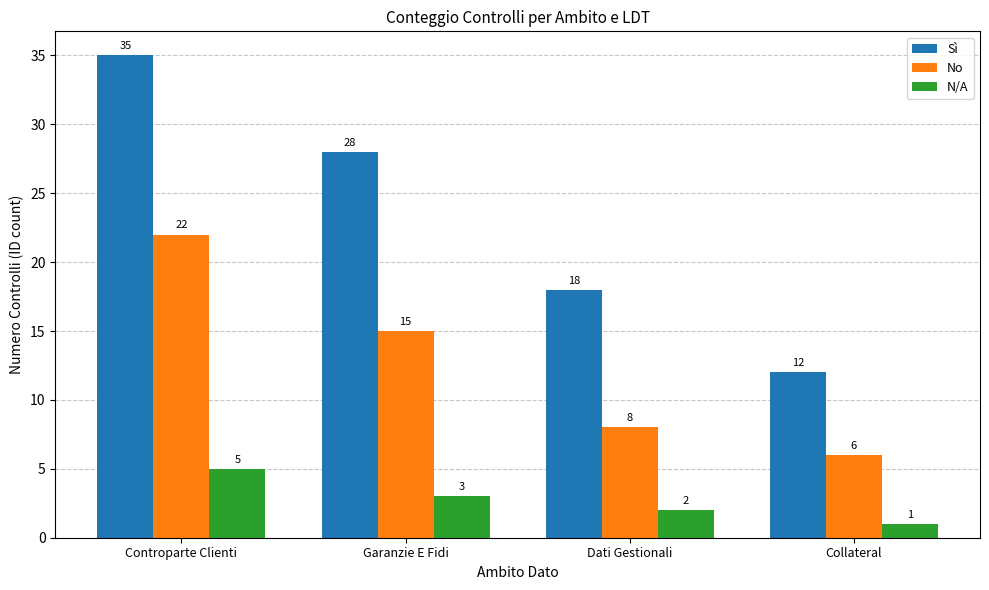

At which category is the sum across all series the highest?

Controparte Clienti